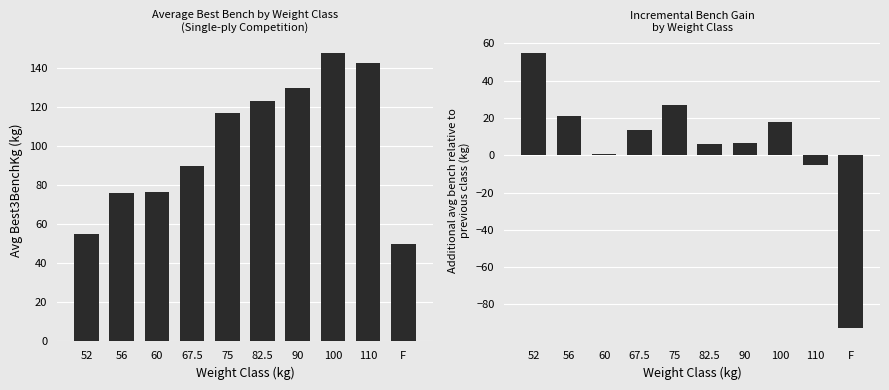

Which has a higher value, F or 67.5?

67.5